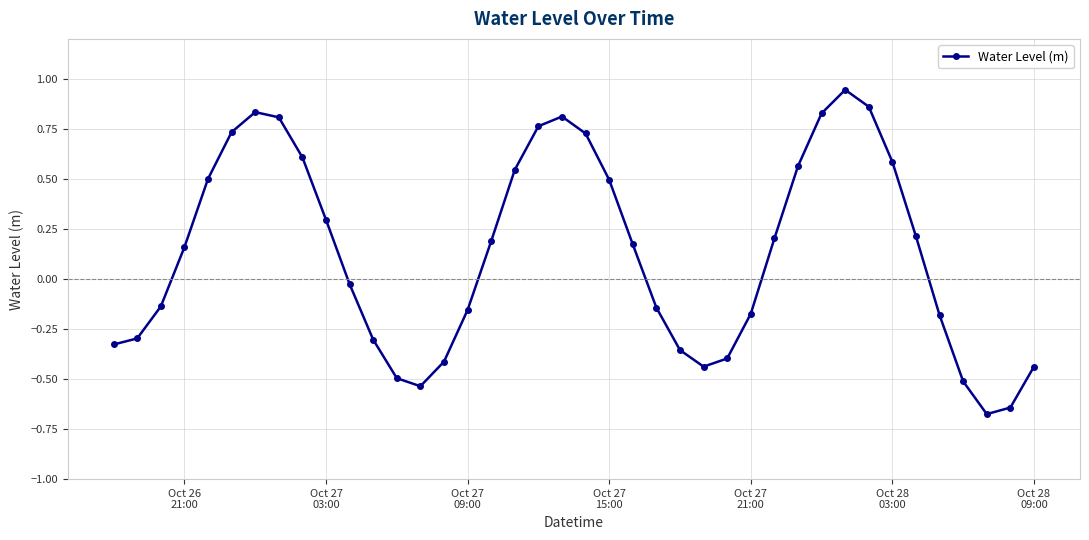

What is the value of the 10th point from the left?

0.3